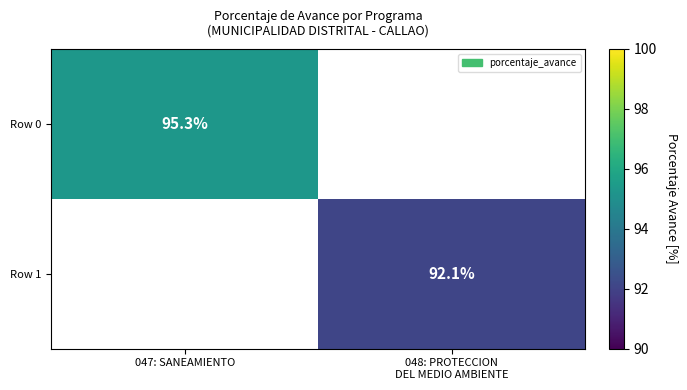

The Row 0 series shows 95.3 at 047: SANEAMIENTO. True or false?

True